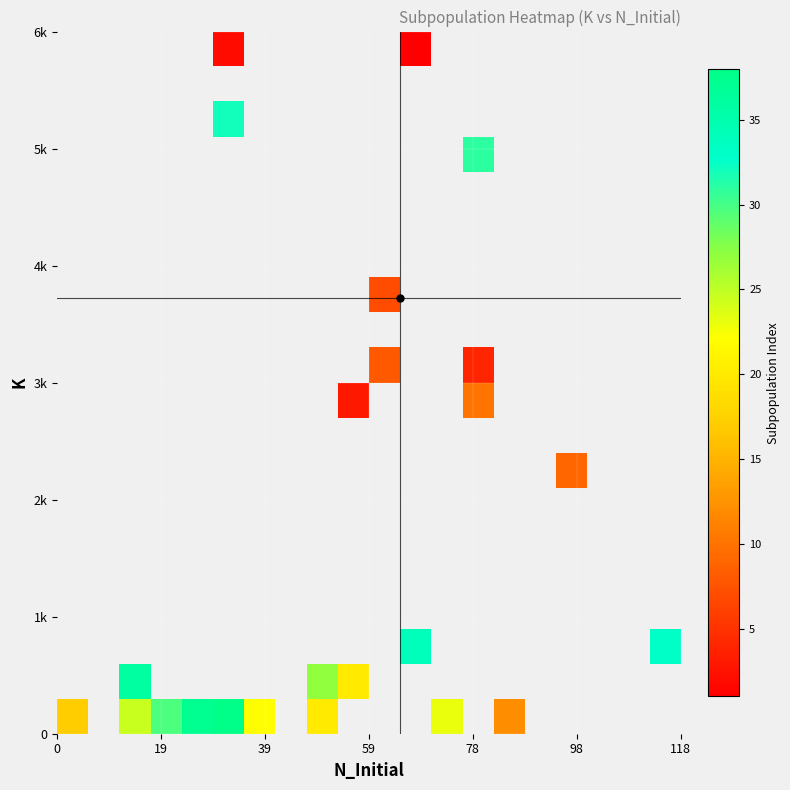

How many data points does each series have?

20